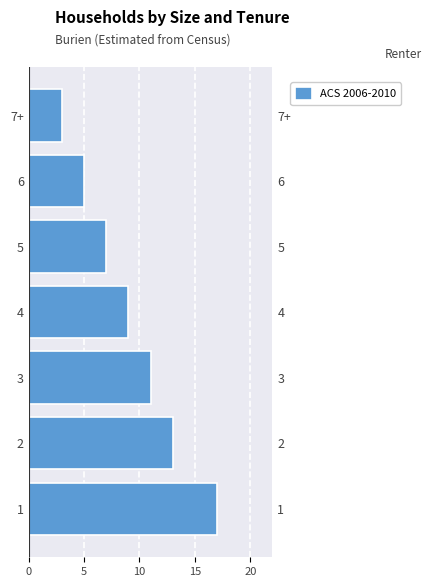

Count the number of values greater than 9.

3